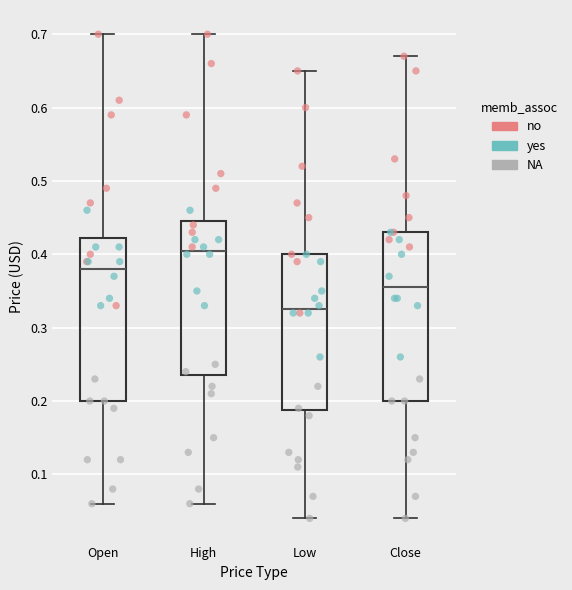

Where does the lower whisker of the box for High end on the y-axis? The values are not printed on the chart, so give them approximately, as read against the axis.

0.06